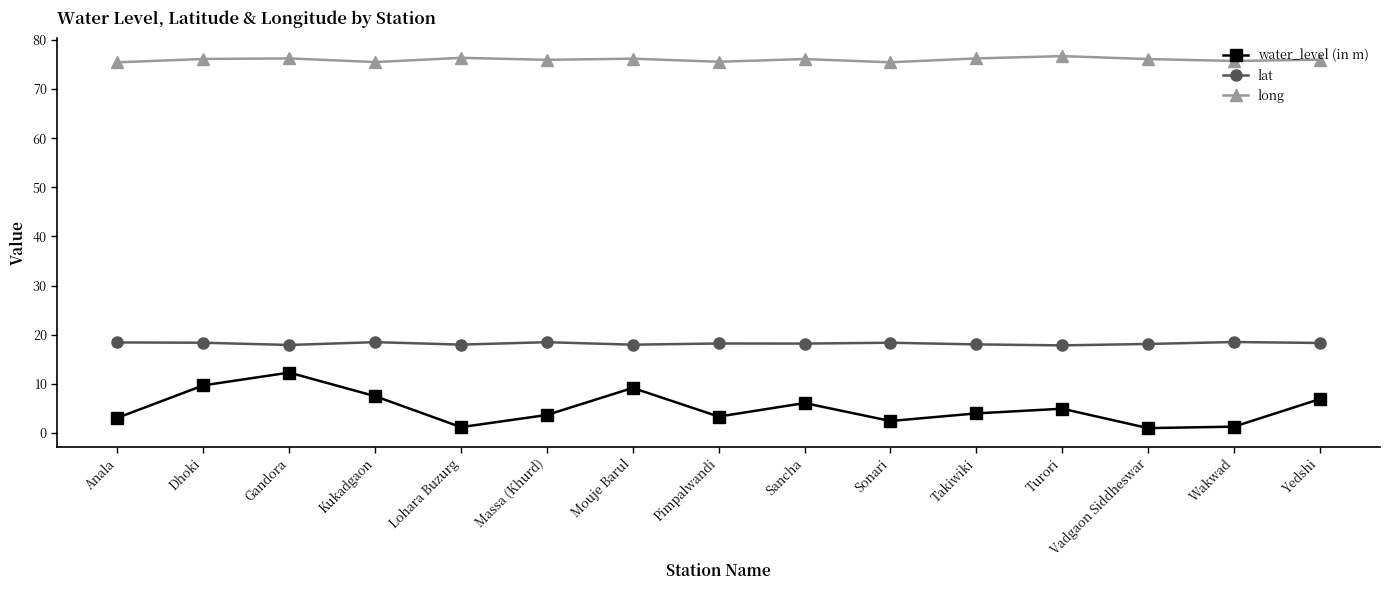

At which category is the sum across all series the highest?

Gandora